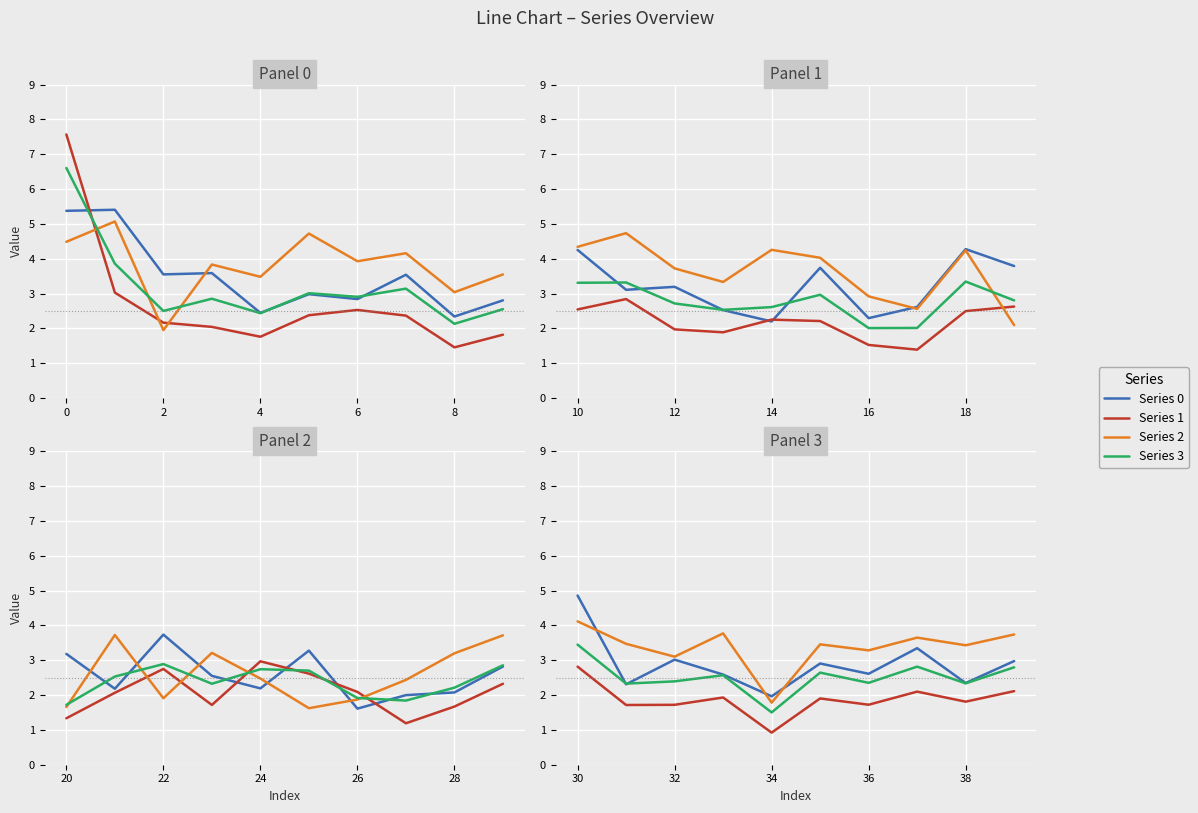

What is the difference between the maximum and second lowest values in the 1 series?

6.4